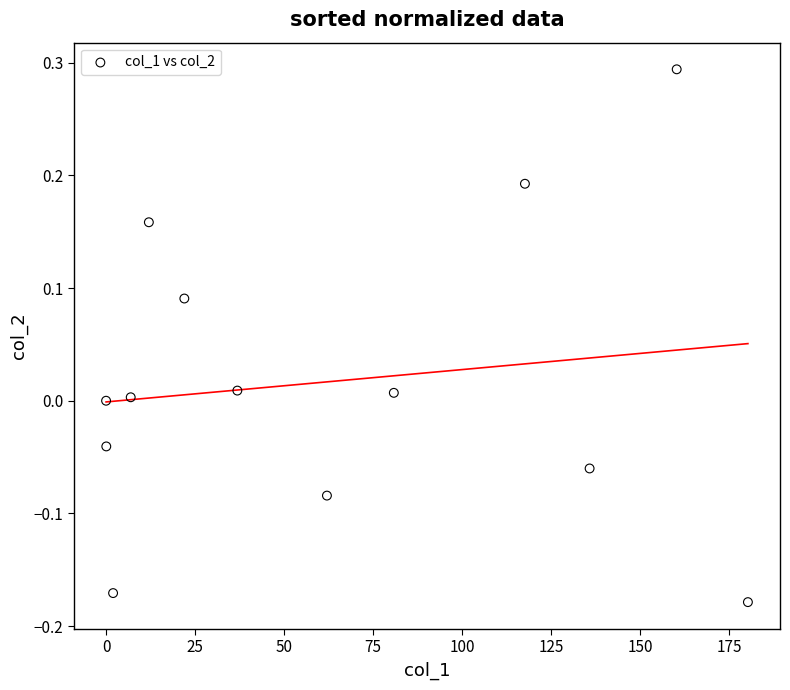

What is the range of Y values (max minus min)?

0.5